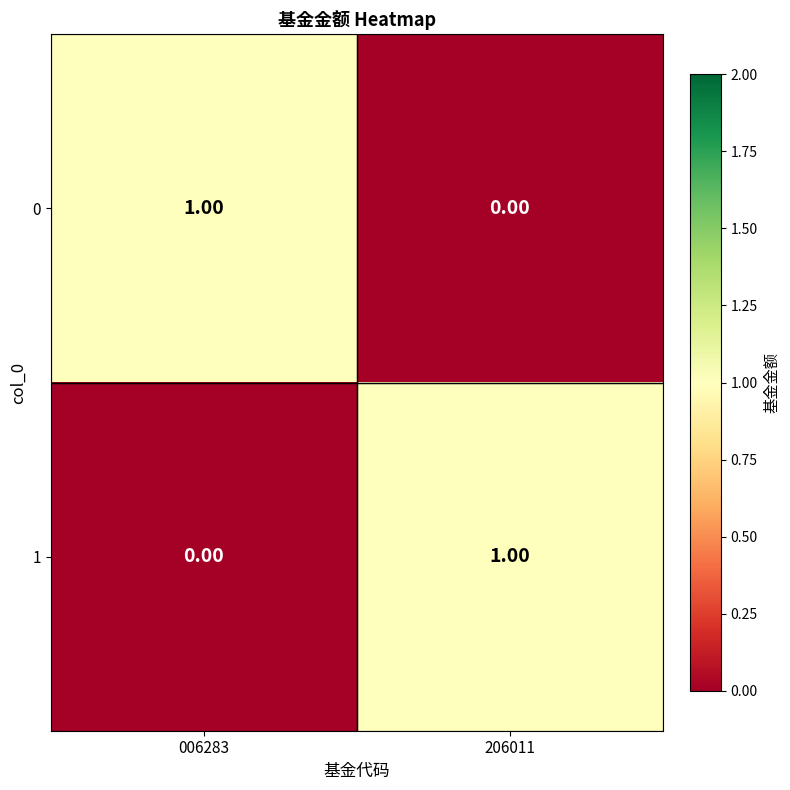

List the labels in order of 0 value, largest first.

006283, 206011